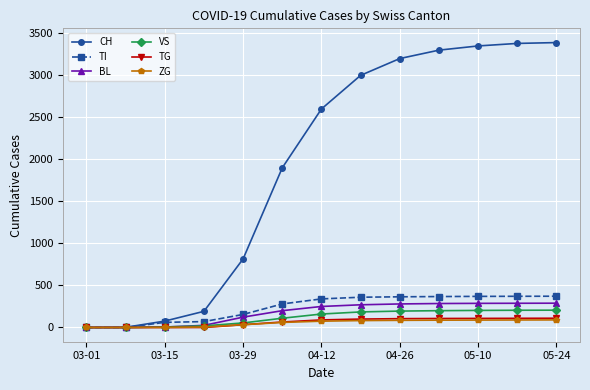

Which series has the largest total across all categories?

CH